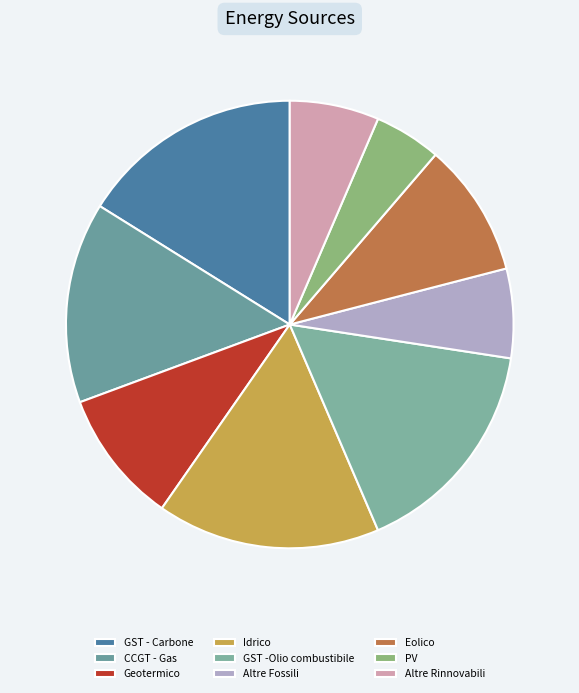

Which slice is the smallest?

PV